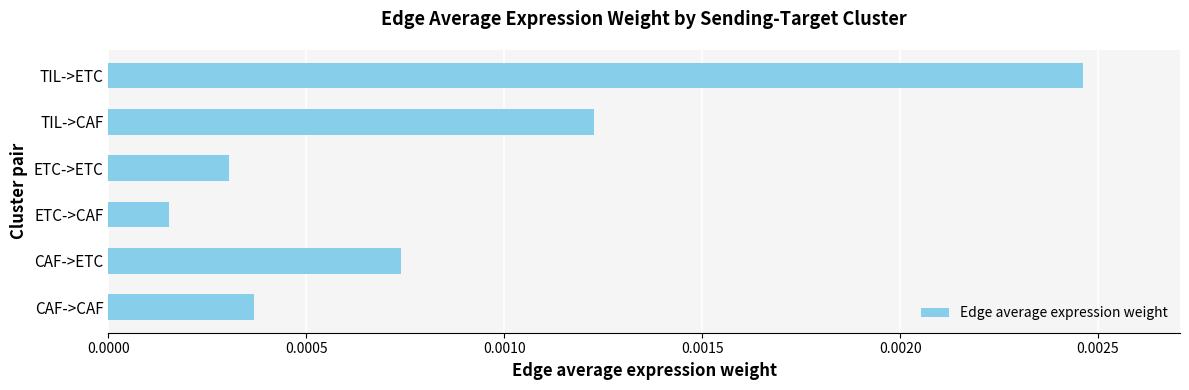

Count the number of categories in the chart.

6